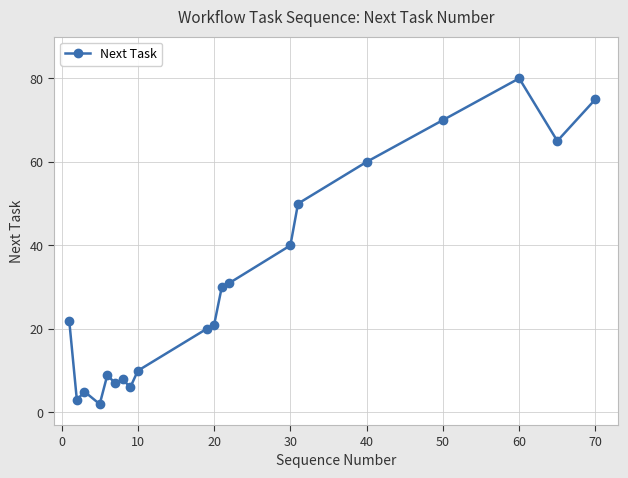

What is the difference between the second highest and second lowest values?

72